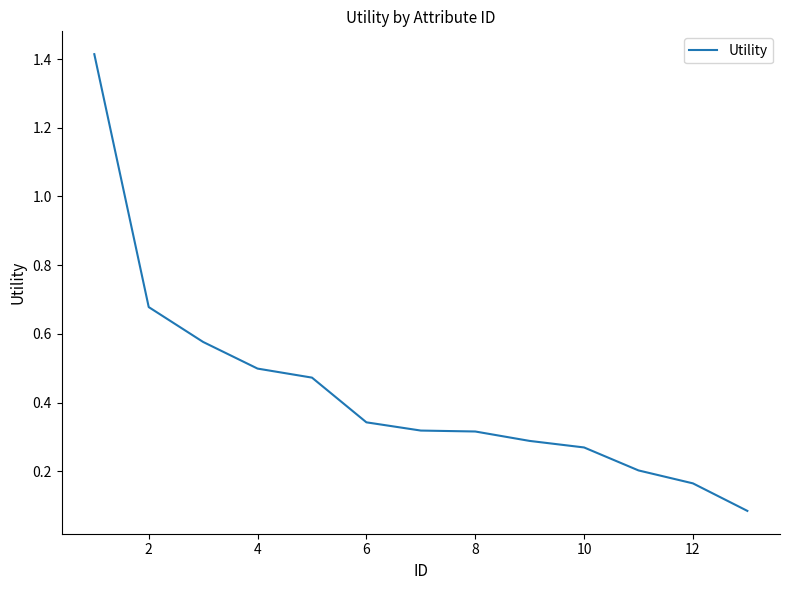

What is the difference between the maximum and minimum values?

1.3